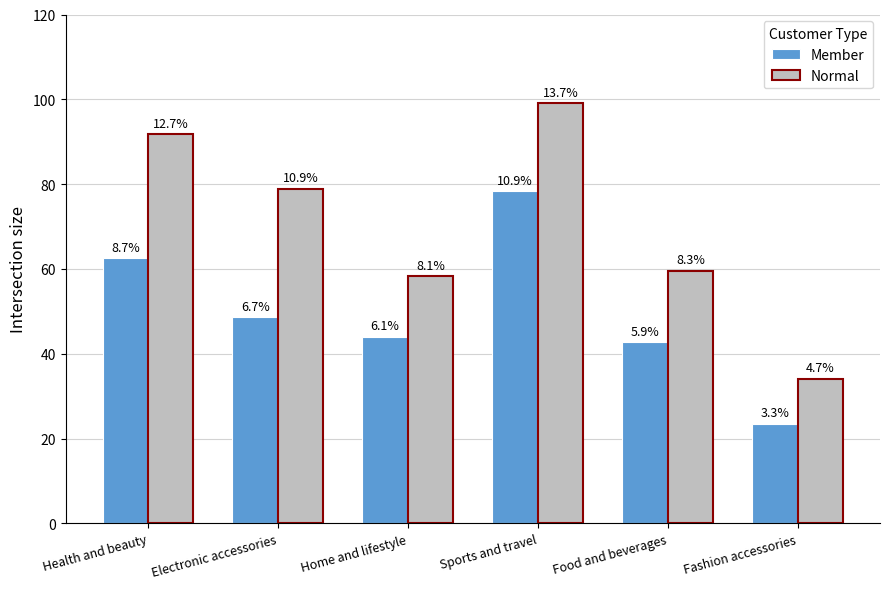

What is the difference between the Normal values at Electronic accessories and Fashion accessories?

44.8